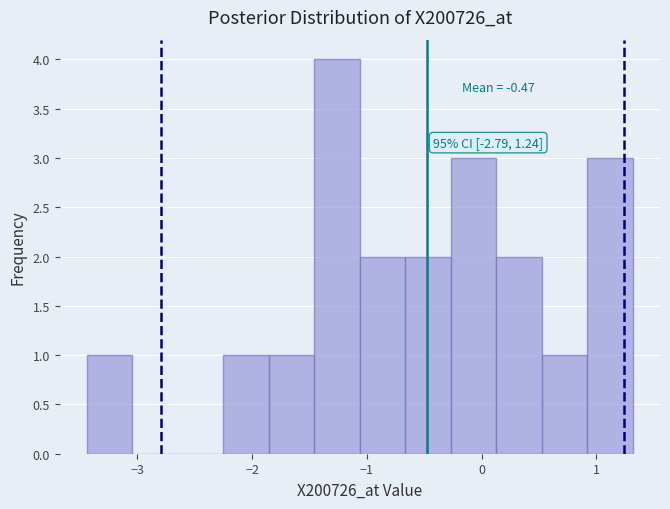

Read against the x-axis, roughly where is the centre of the tallest bar?

-1.3